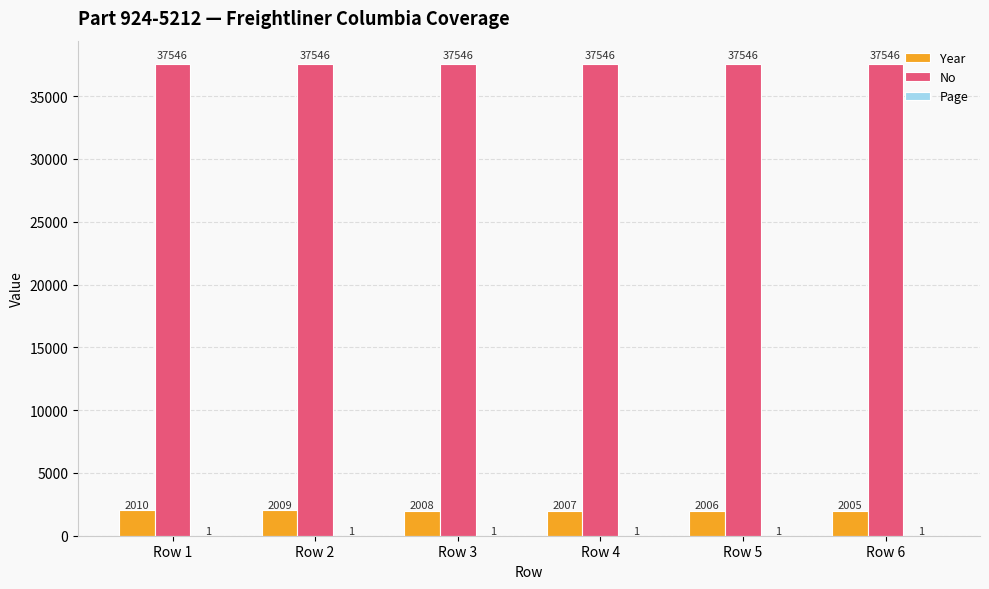

What is the maximum value for Year?

2010